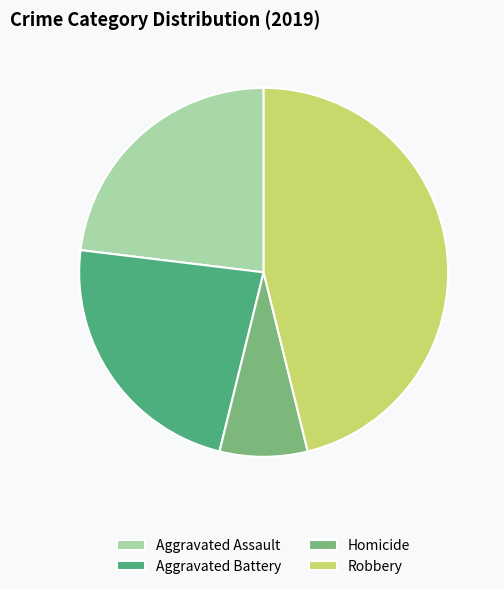

The Robbery slice represents 31% of the pie. True or false?

False